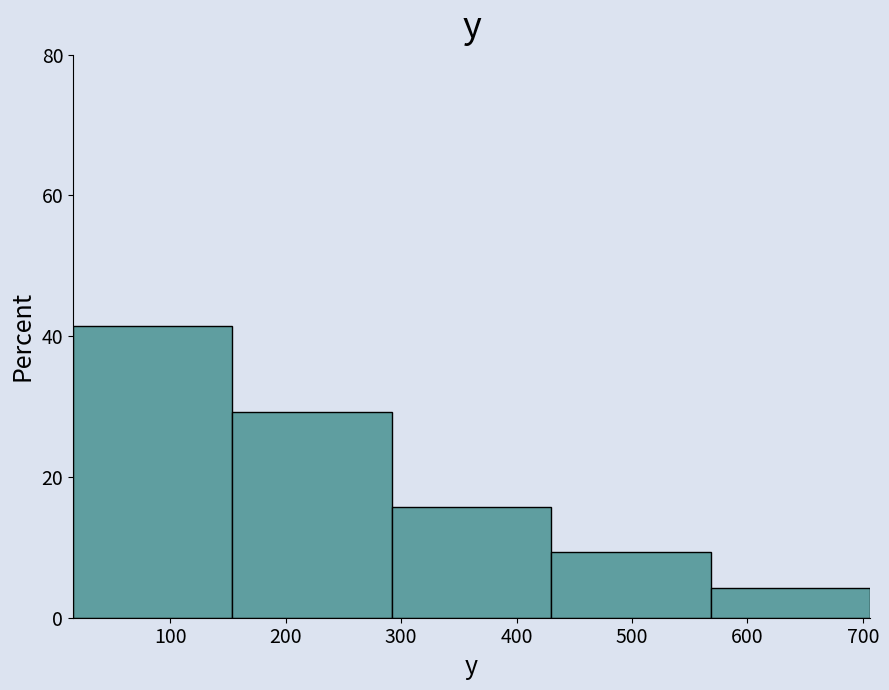

Which range on the x-axis has the tallest bar?

20 to 150